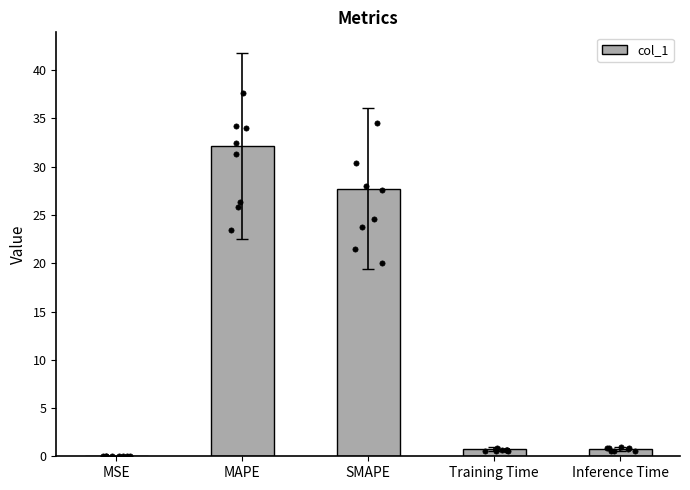

Between Inference Time and MSE, which is larger?

Inference Time